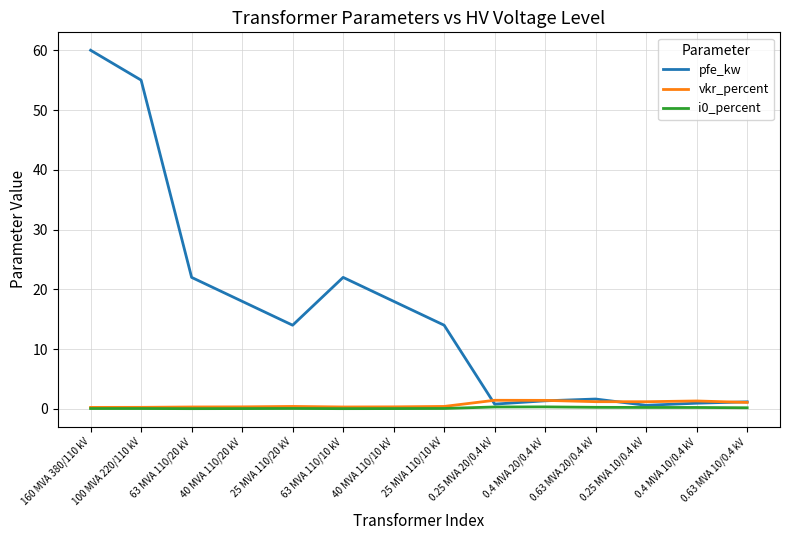

Which label corresponds to the largest value in the chart?

160 MVA 380/110 kV